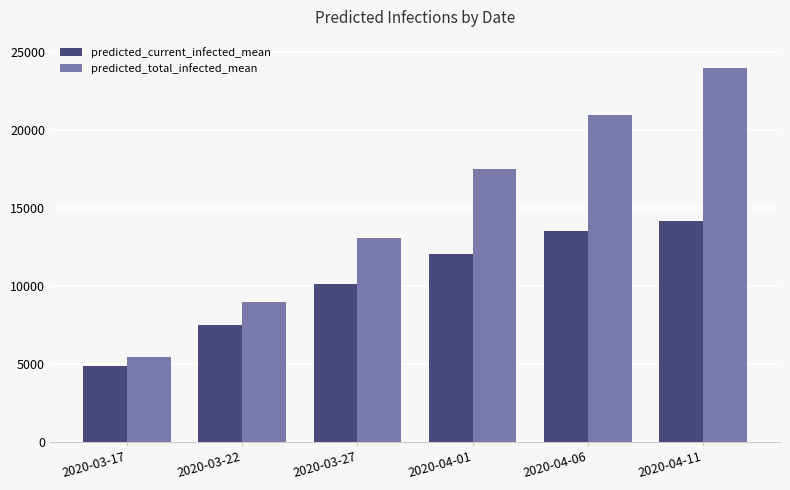

What position from the left is 2020-04-11?

6